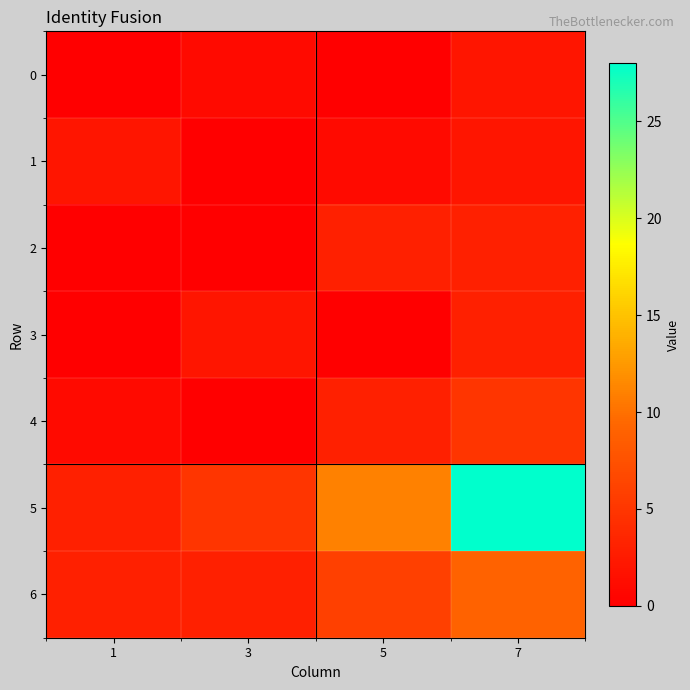

Reading left to right, transcribe all the data shown in this chart.

0: 1=0	3=1	5=0	7=2
1: 1=2	3=0	5=1	7=2
2: 1=0	3=0	5=3	7=3
3: 1=0	3=2	5=0	7=3
4: 1=1	3=0	5=3	7=5
5: 1=3	3=5	5=11	7=28
6: 1=3	3=3	5=6	7=9